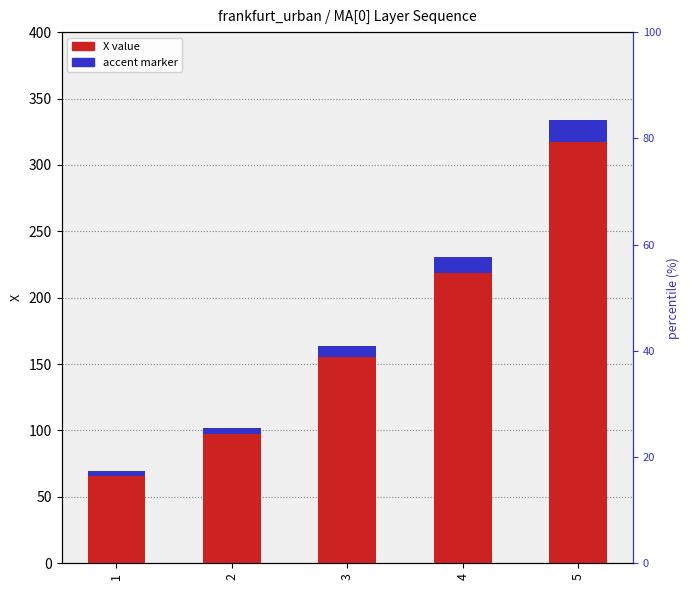

At 5, list the series in order from largest to smallest.

X value, accent marker